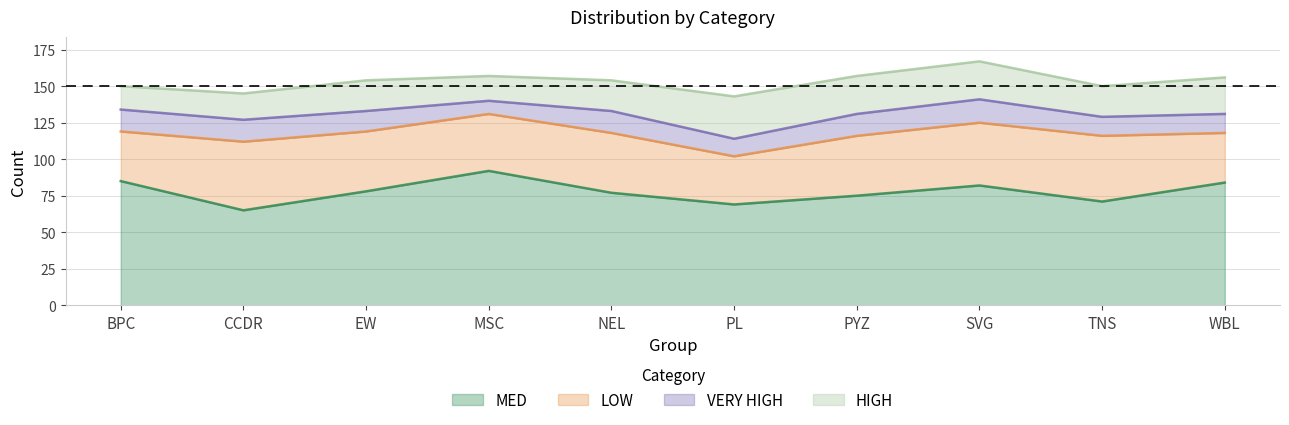

Between PL and SVG, which series saw the biggest shift?

MED